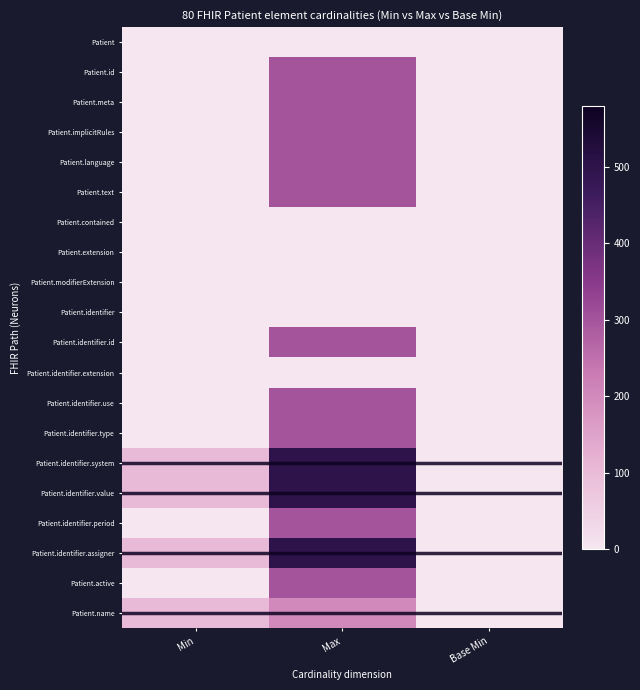

Reading left to right, what are all the values shown in this chart?

Patient: Min=0	Max=0	Base Min=0
Patient.id: Min=0	Max=300	Base Min=0
Patient.meta: Min=0	Max=300	Base Min=0
Patient.implicitRules: Min=0	Max=300	Base Min=0
Patient.language: Min=0	Max=300	Base Min=0
Patient.text: Min=0	Max=300	Base Min=0
Patient.contained: Min=0	Max=0	Base Min=0
Patient.extension: Min=0	Max=0	Base Min=0
Patient.modifierExtension: Min=0	Max=0	Base Min=0
Patient.identifier: Min=0	Max=0	Base Min=0
Patient.identifier.id: Min=0	Max=300	Base Min=0
Patient.identifier.extension: Min=0	Max=0	Base Min=0
Patient.identifier.use: Min=0	Max=300	Base Min=0
Patient.identifier.type: Min=0	Max=300	Base Min=0
Patient.identifier.system: Min=100	Max=500	Base Min=0
Patient.identifier.value: Min=100	Max=500	Base Min=0
Patient.identifier.period: Min=0	Max=300	Base Min=0
Patient.identifier.assigner: Min=100	Max=500	Base Min=0
Patient.active: Min=0	Max=300	Base Min=0
Patient.name: Min=100	Max=200	Base Min=0